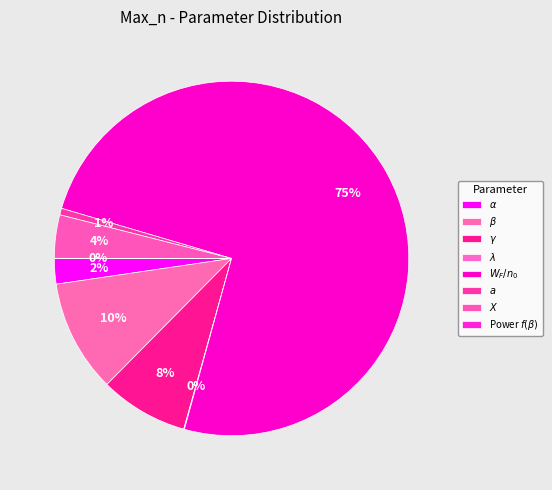

Which slice is the smallest?

Power $f(\beta)$